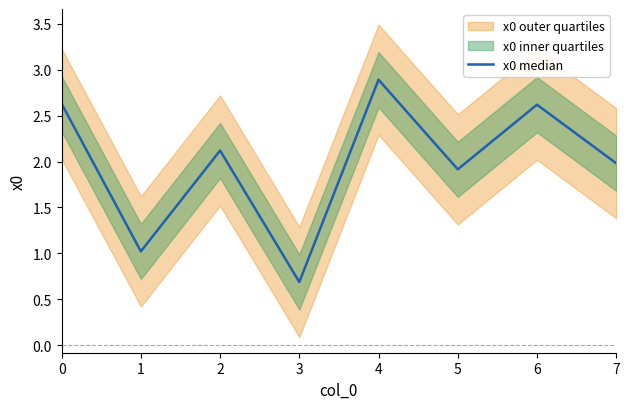

At which category does the data reach its first local peak?

2